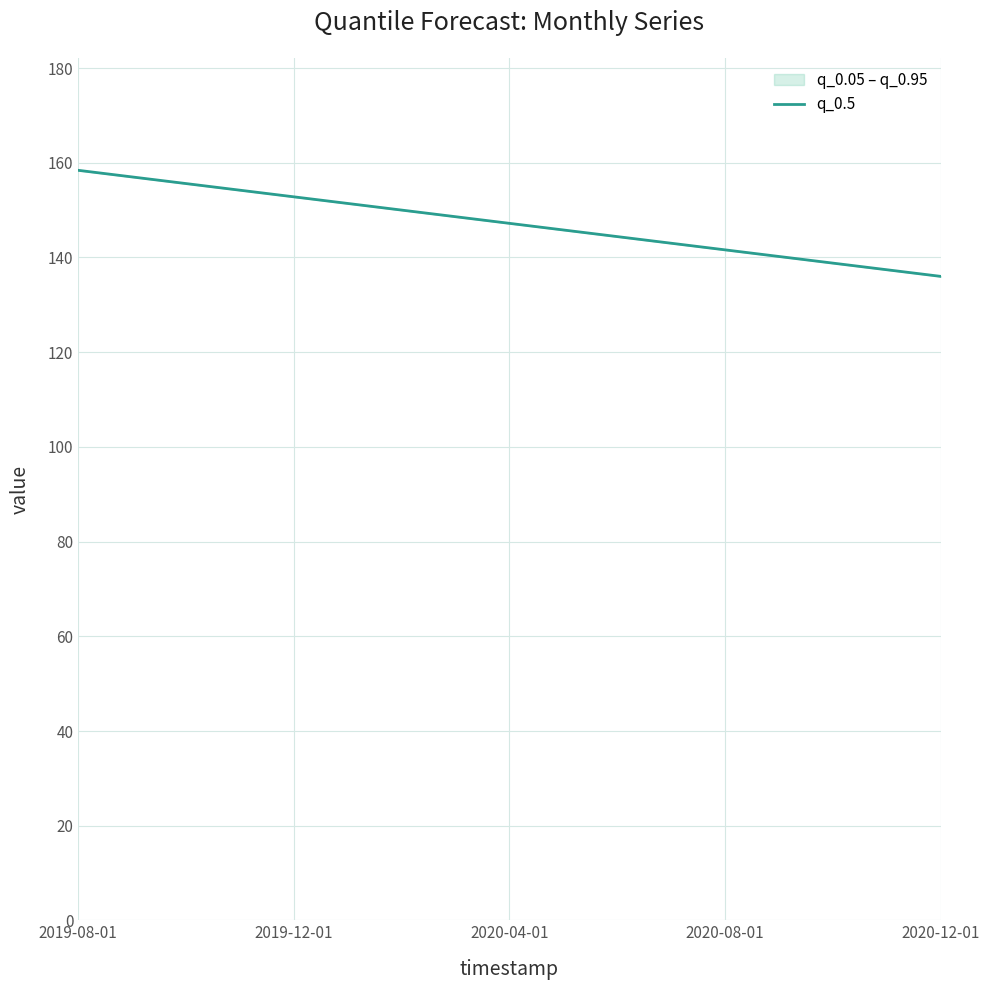

What is the ratio of the value at 2020-12-01 to the value at 2020-04-01?

0.9